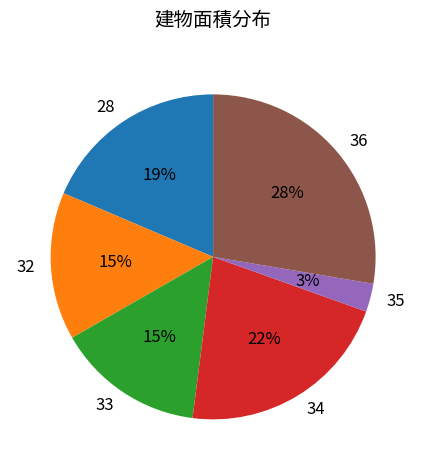

Do 28 and 32 together represent more than half of the pie?

No